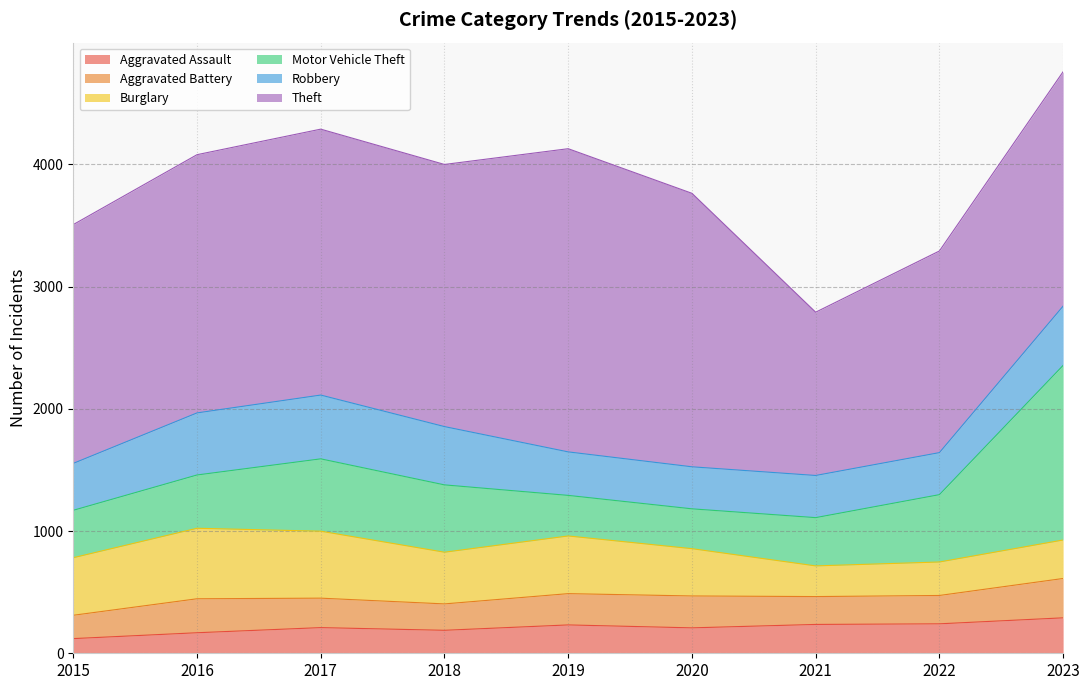

What is the value of the Motor Vehicle Theft point at the 2nd from the left?

436